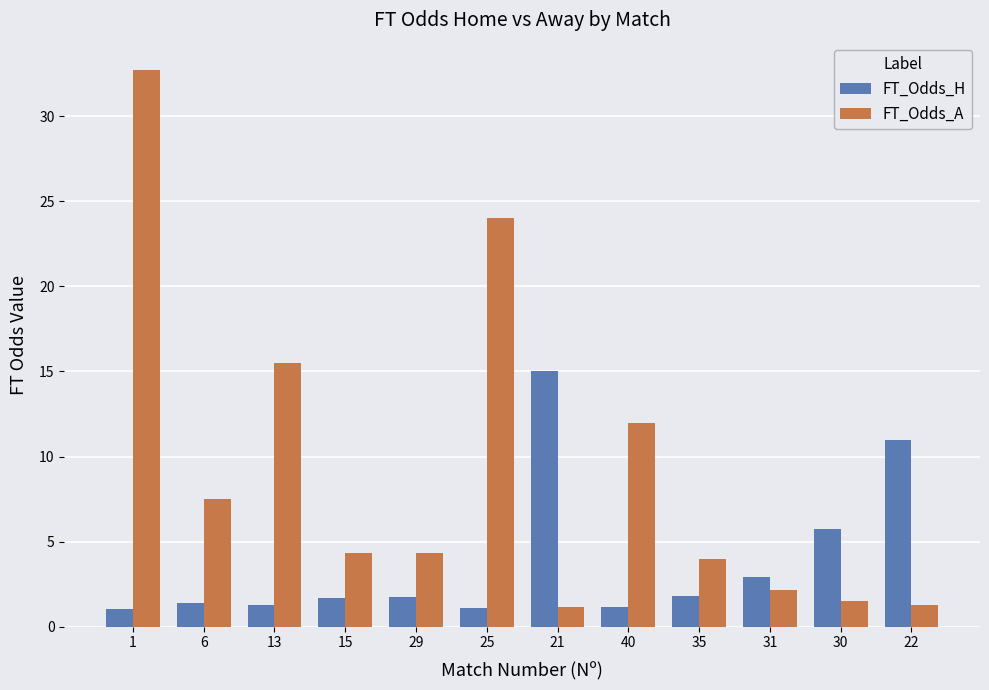

How many distinct data groups are displayed?

2